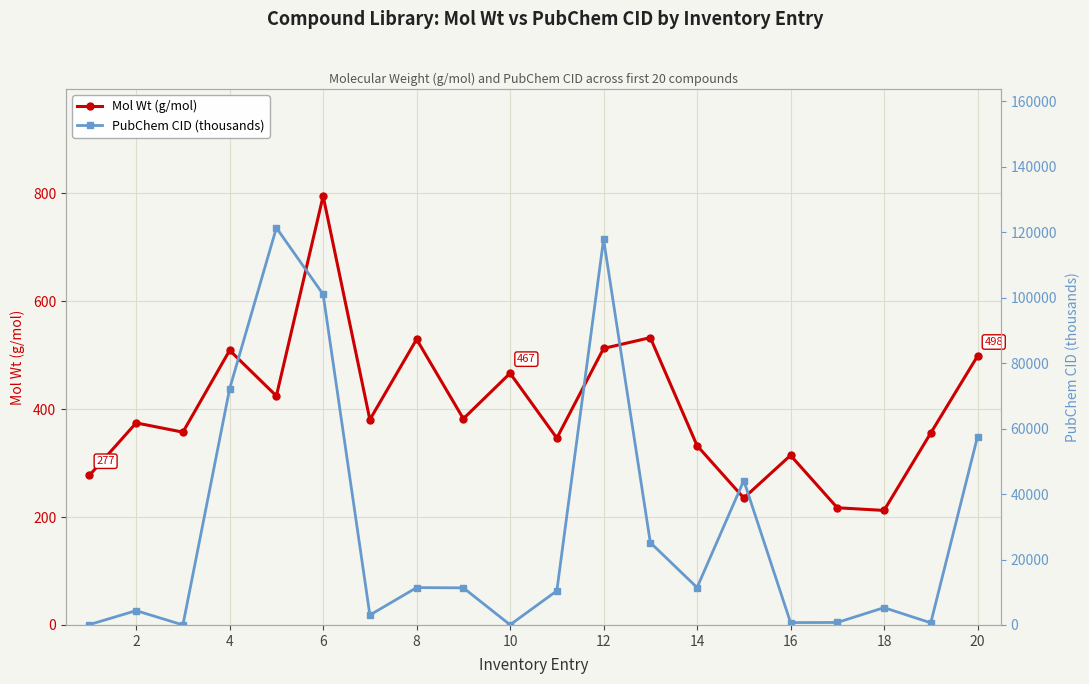

True or false: PubChem CID (thousands) and Mol Wt (g/mol) cross at least once.

True